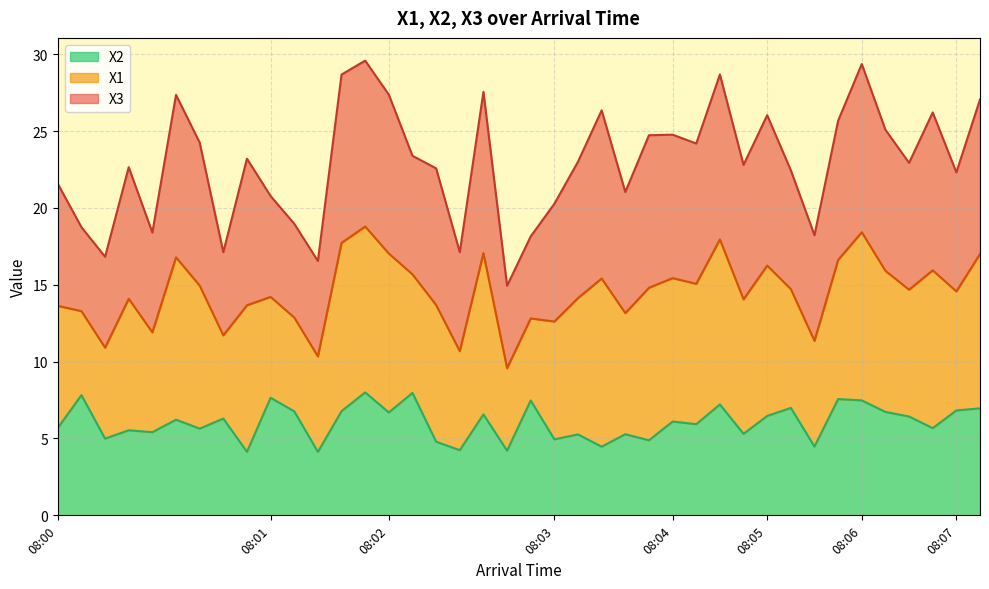

How many interior local valleys does the X3 series have?

13